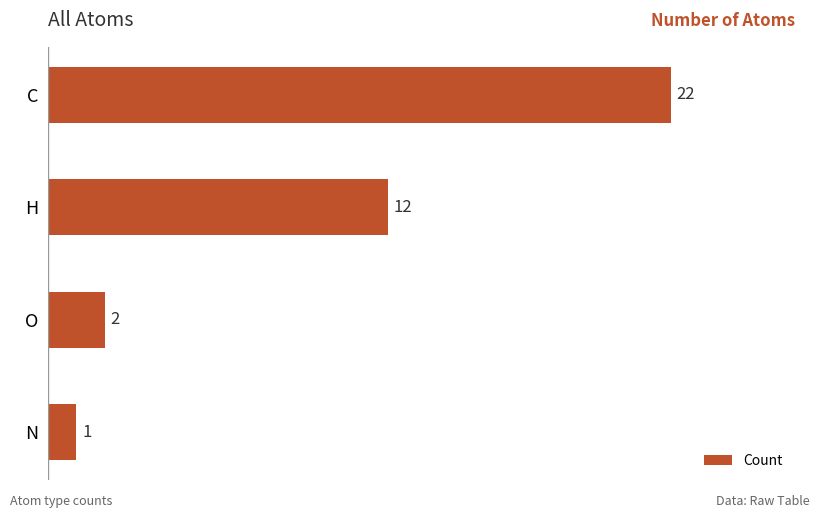

Rank the categories by value from highest to lowest.

C, H, O, N